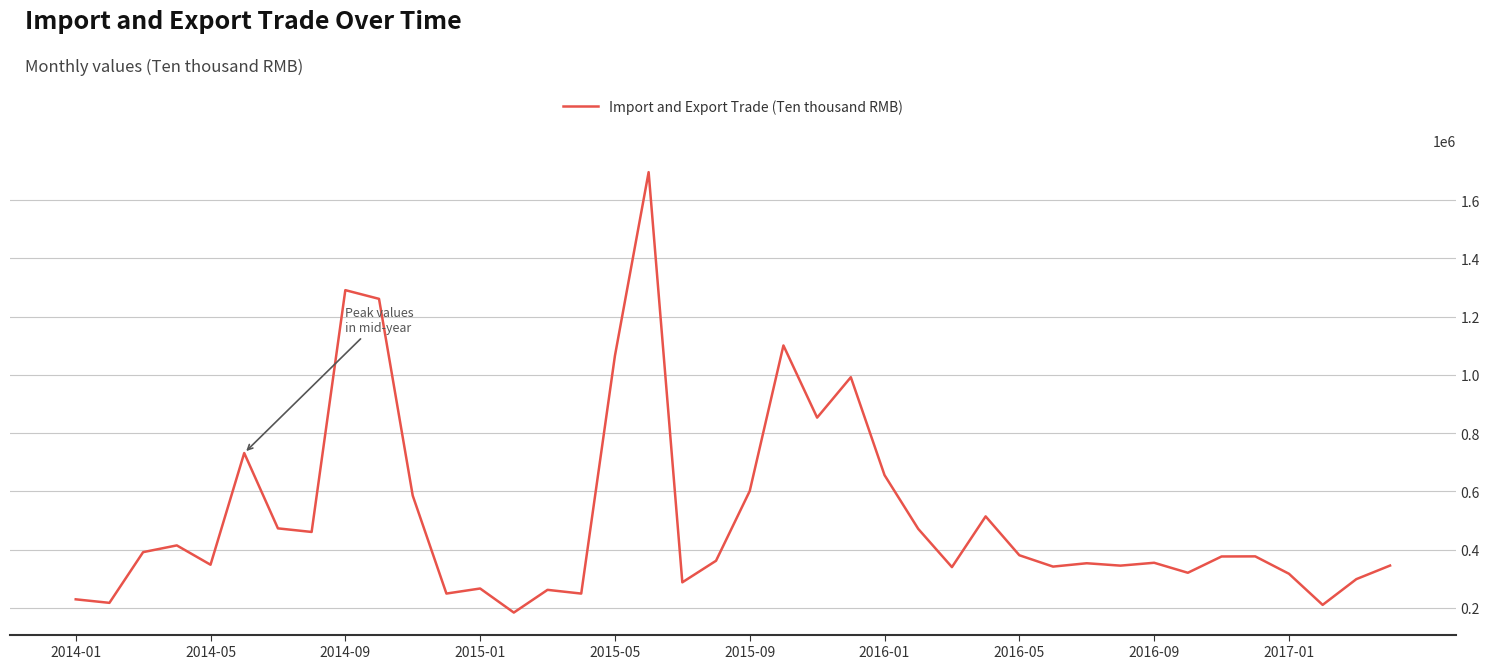

What is the smallest value displayed?

183920.0